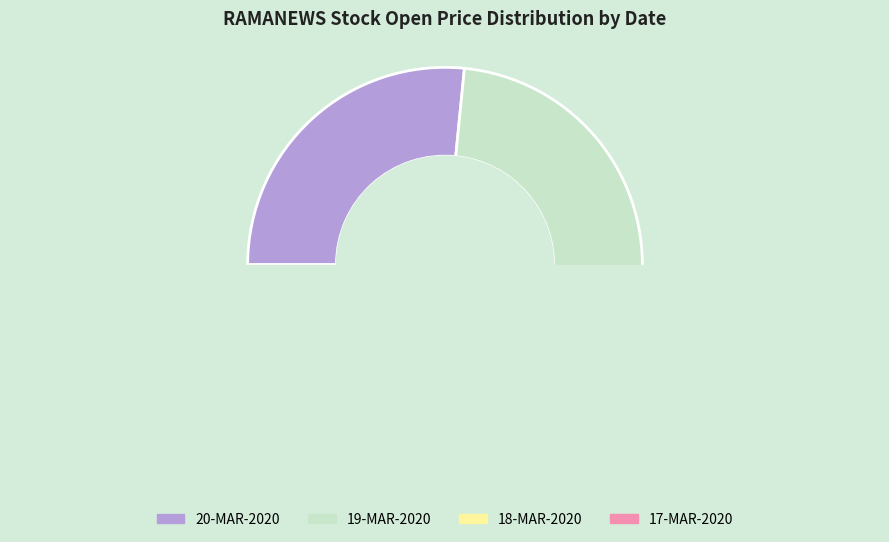

Does 18-MAR-2020 represent more than half of the total?

No